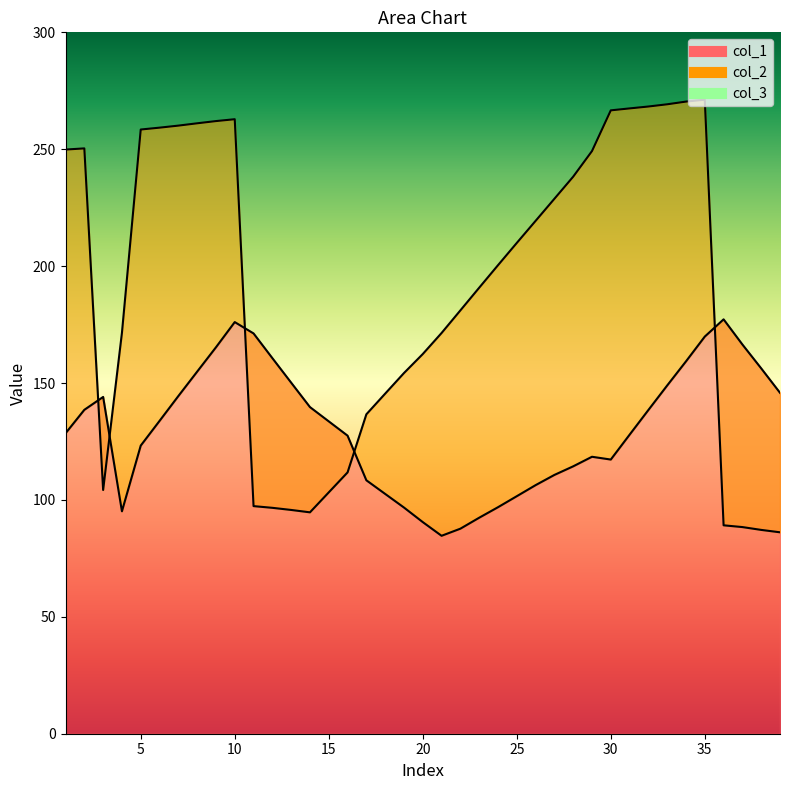

The value of col_2 at 1 is 249.9. True or false?

True